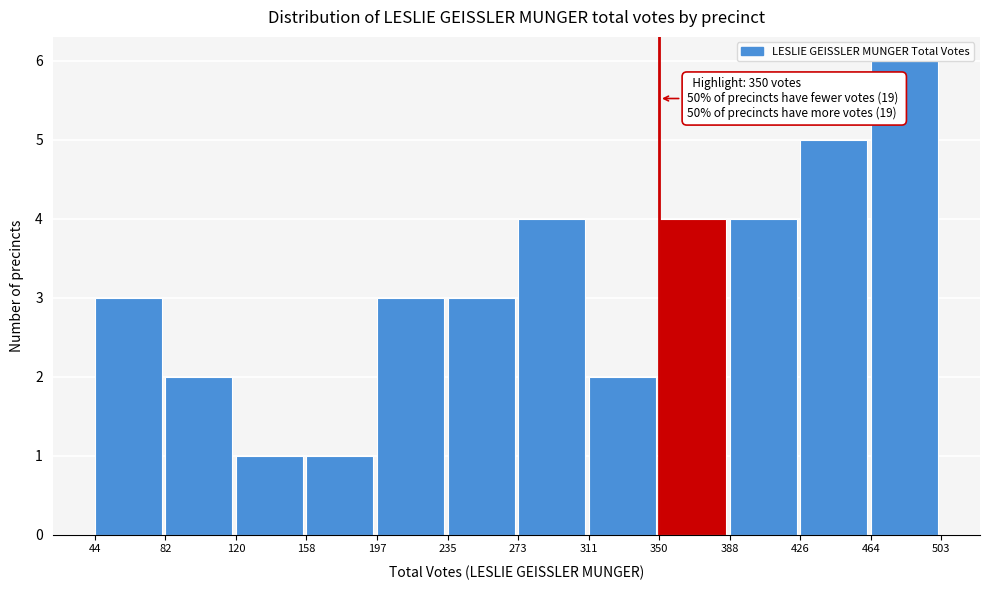

Over which range of the x-axis is the bar tallest?

464 to 503